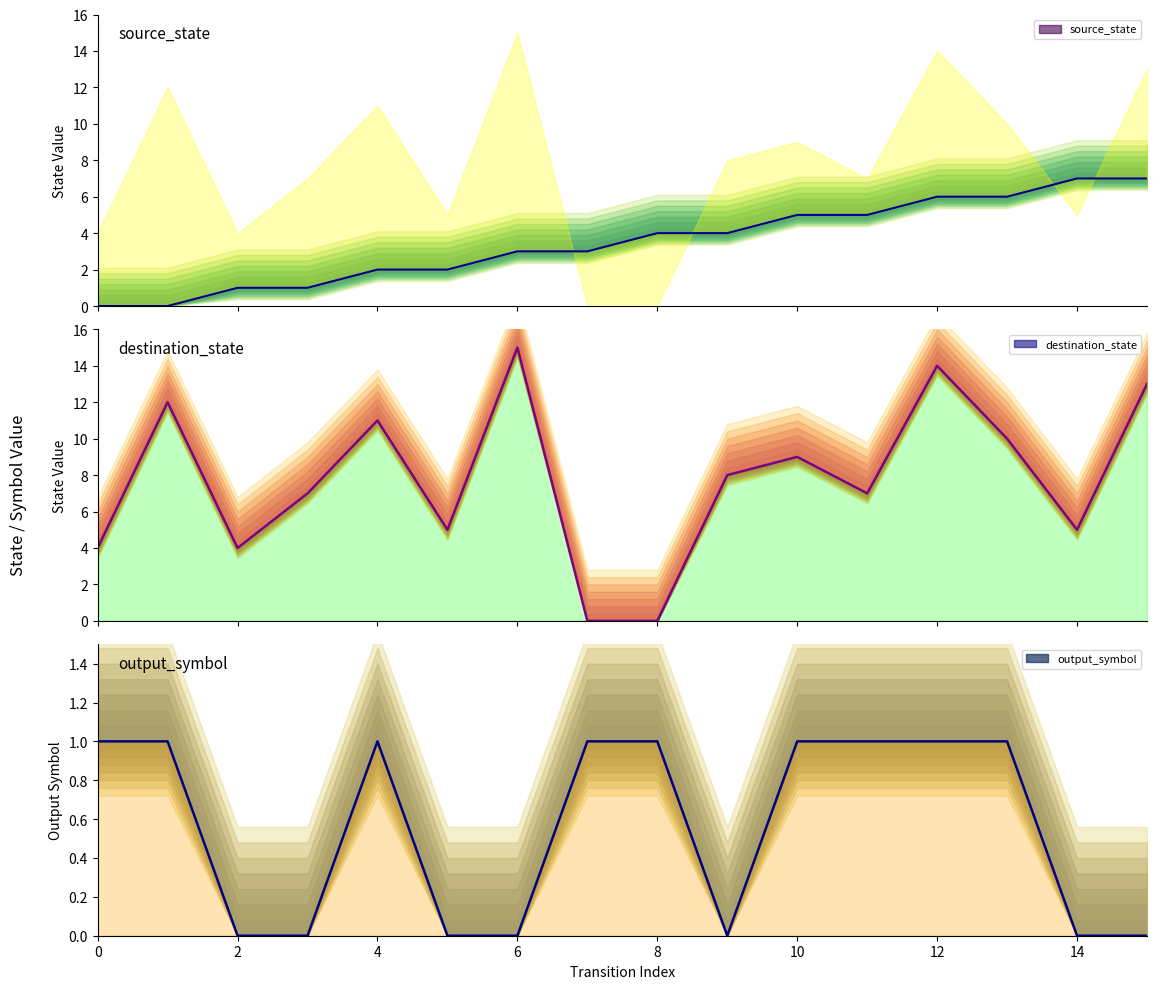

Between 2 and 12, which is larger?

12